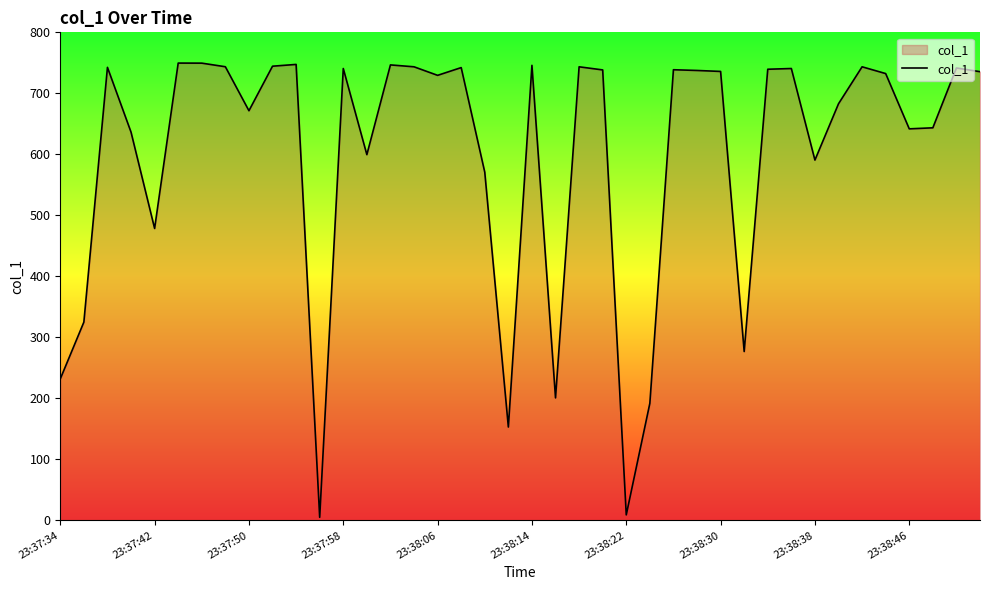

What is the difference between the maximum and minimum values?

744.6